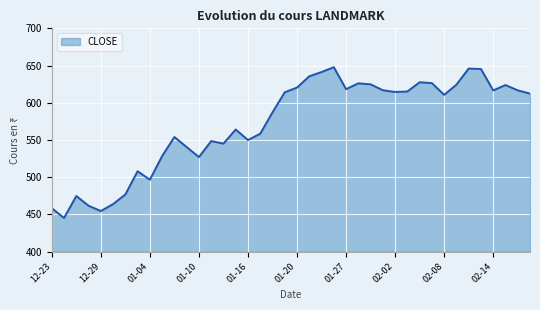

What is the smallest value displayed?

445.2